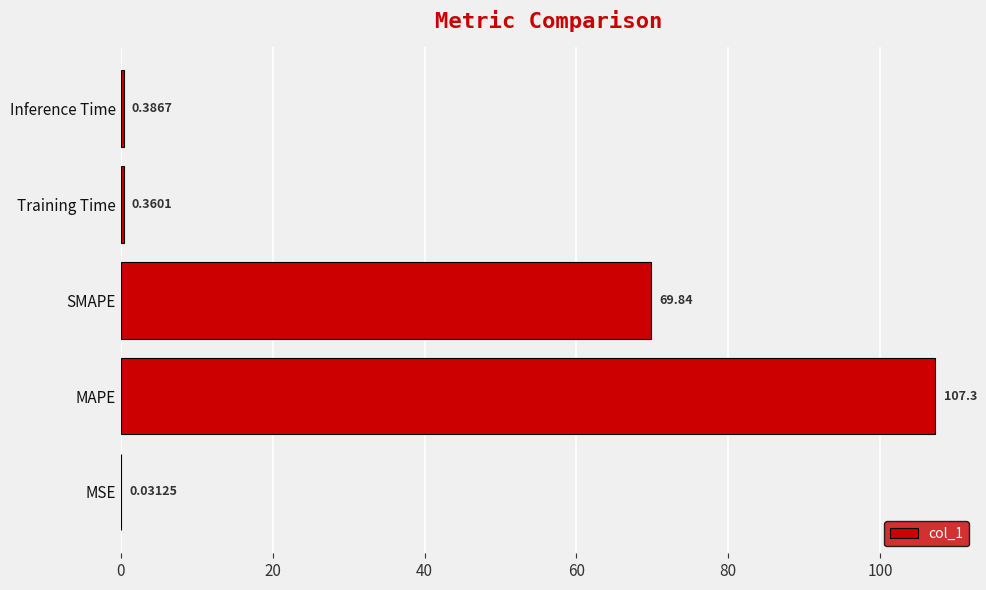

Which label corresponds to the largest value in the chart?

MAPE